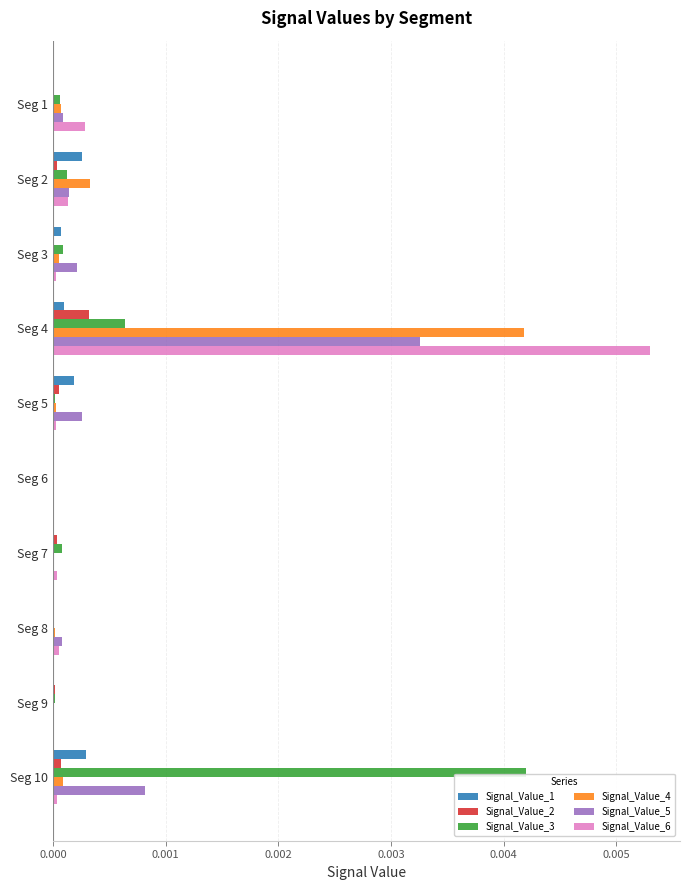

Which category has the highest value in the Signal_Value_6 series?

Seg 4